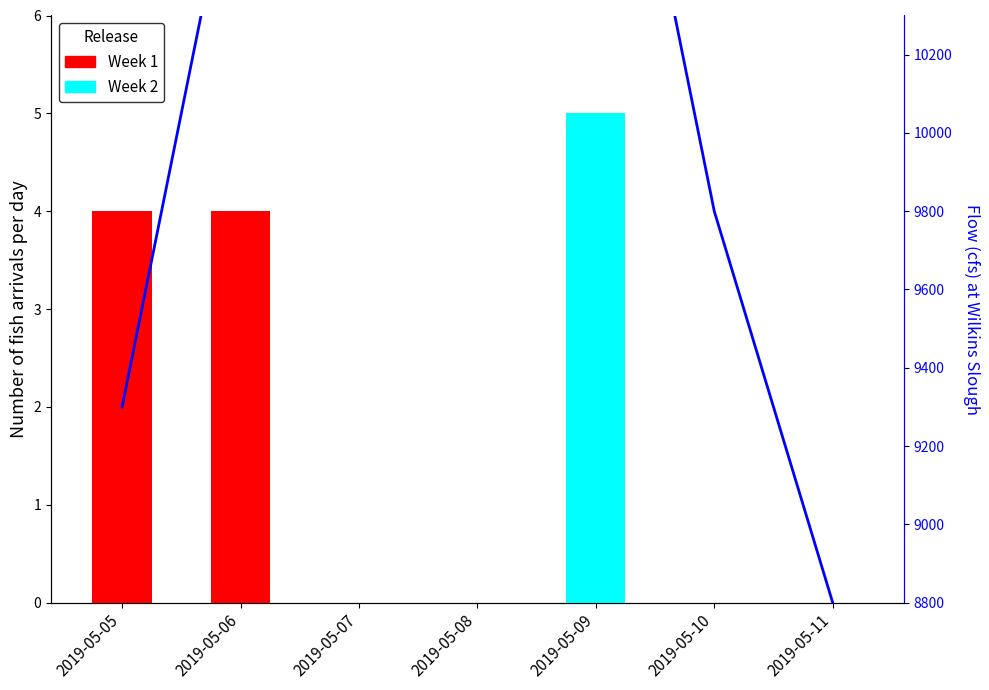

What is the average value of the Week 1 series?

1